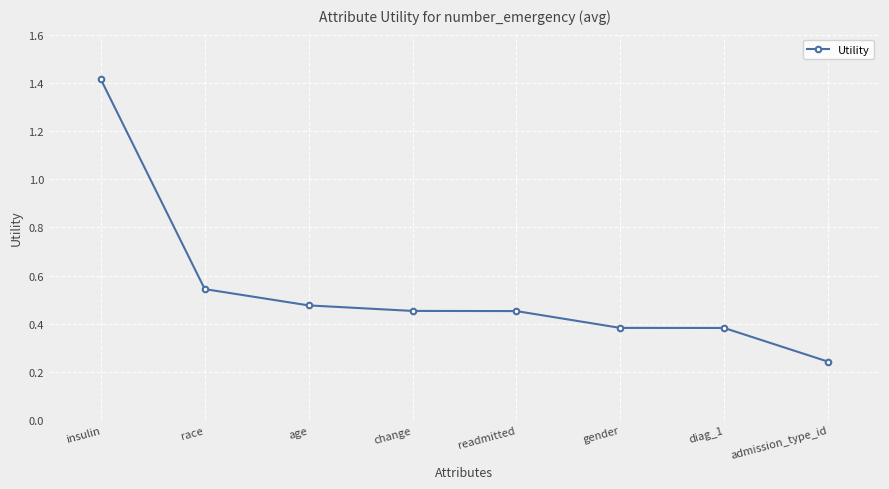

How many lines are shown in the chart?

1